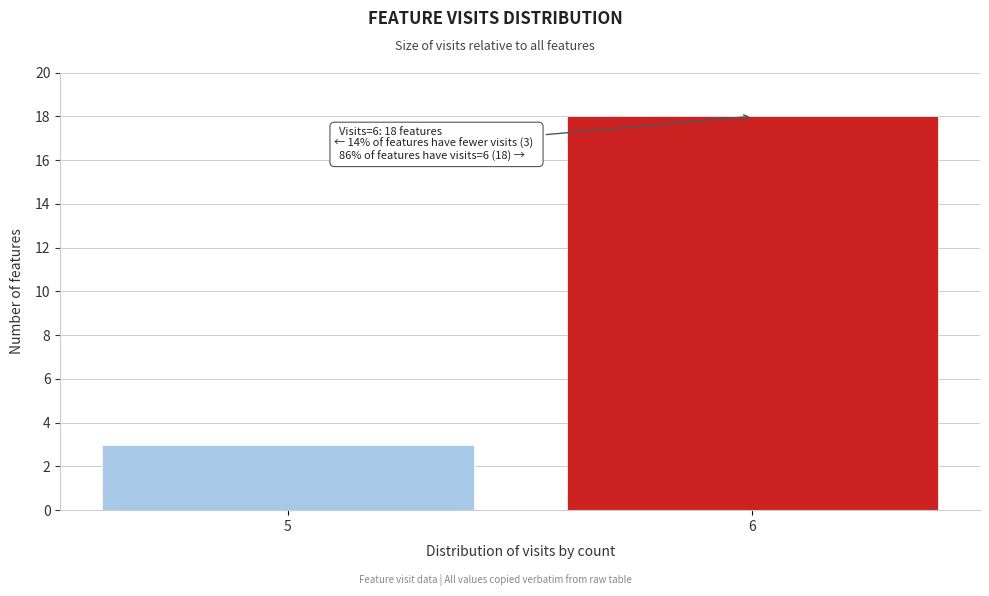

Reading left to right, extract all data points from this chart.

3	18